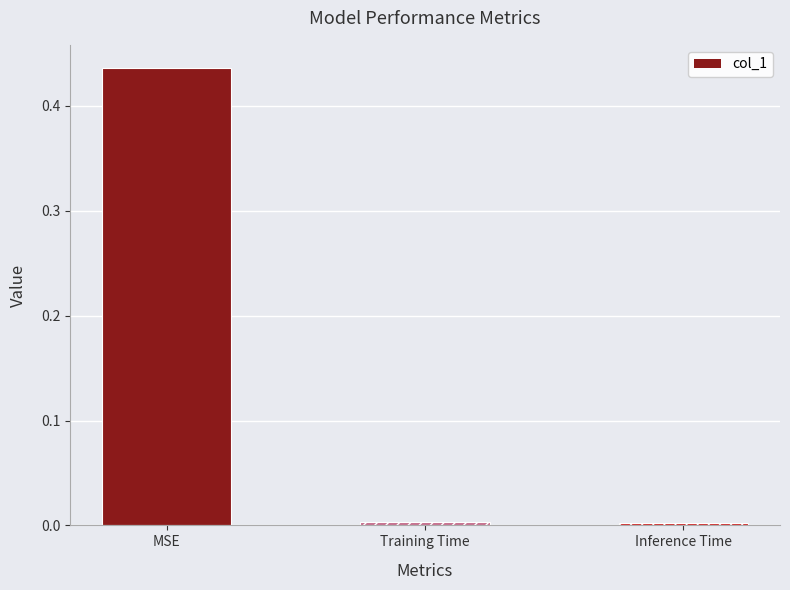

At which category does the chart reach its peak across all series?

MSE